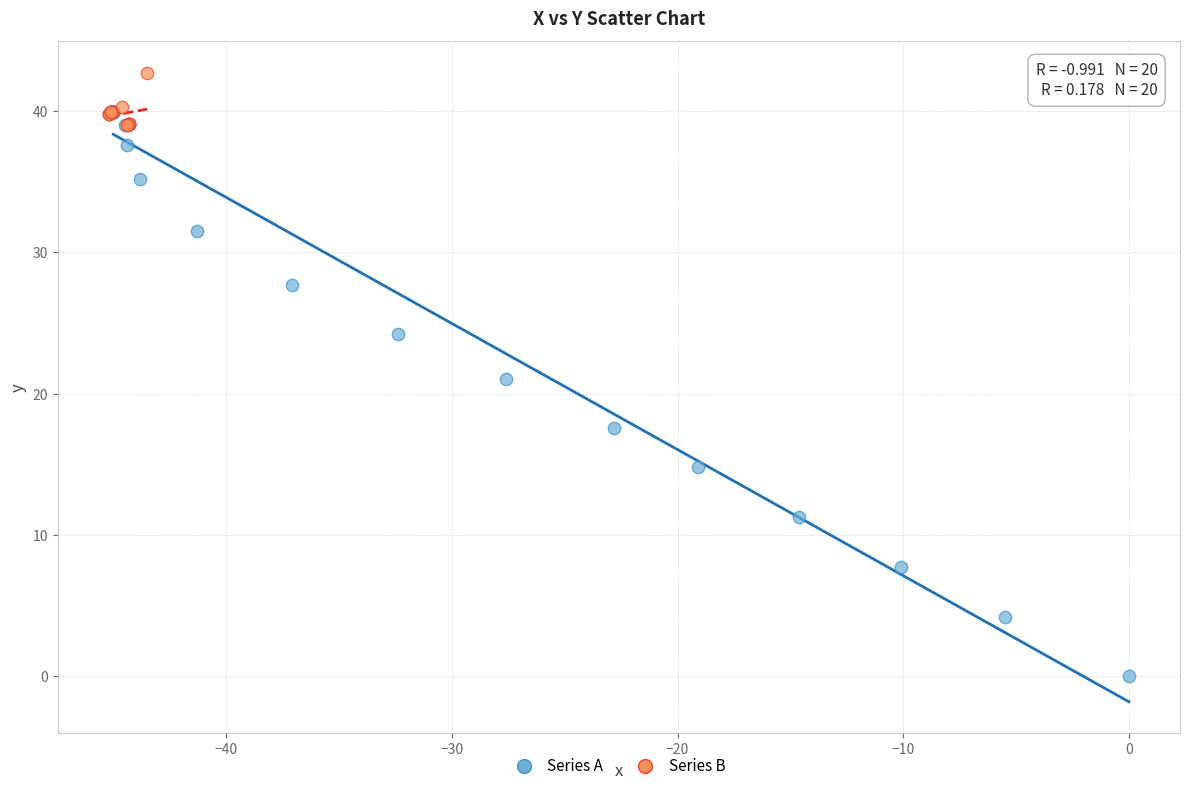

Which series reaches the minimum Y coordinate?

Series A